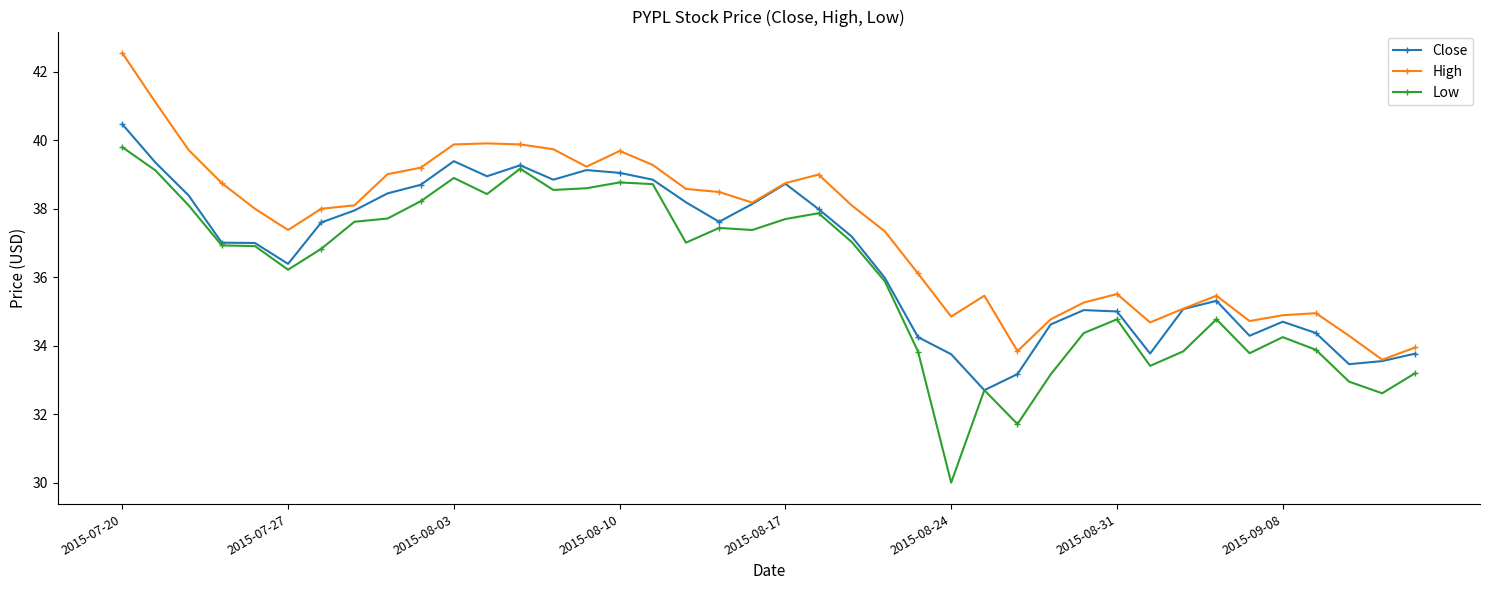

Which series has the largest total across all categories?

High